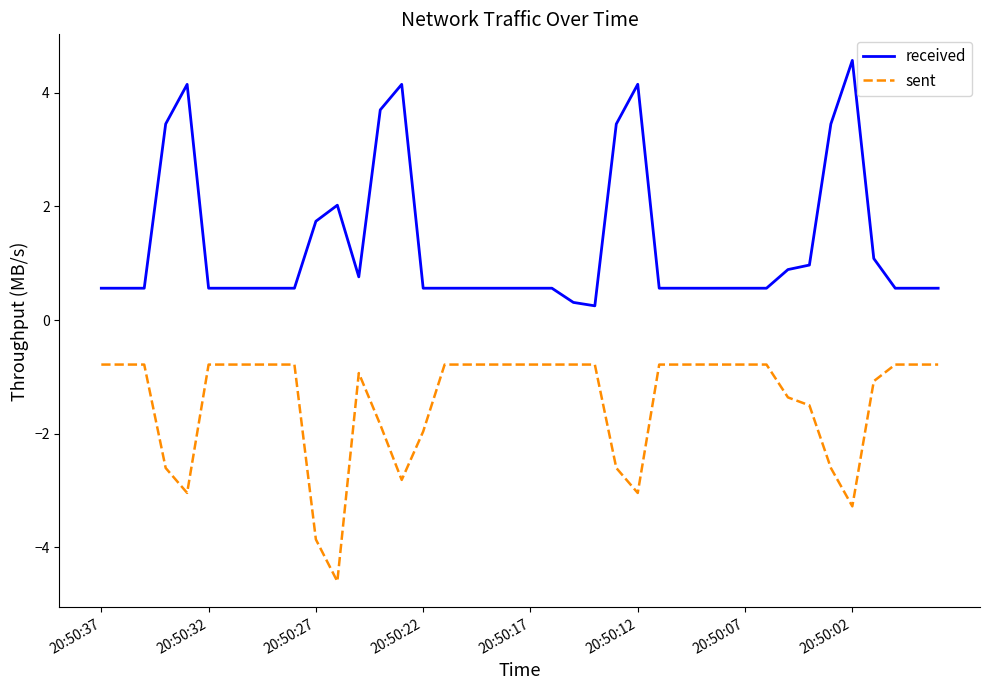

Rank the series by their average value, from lowest to highest.

sent, received